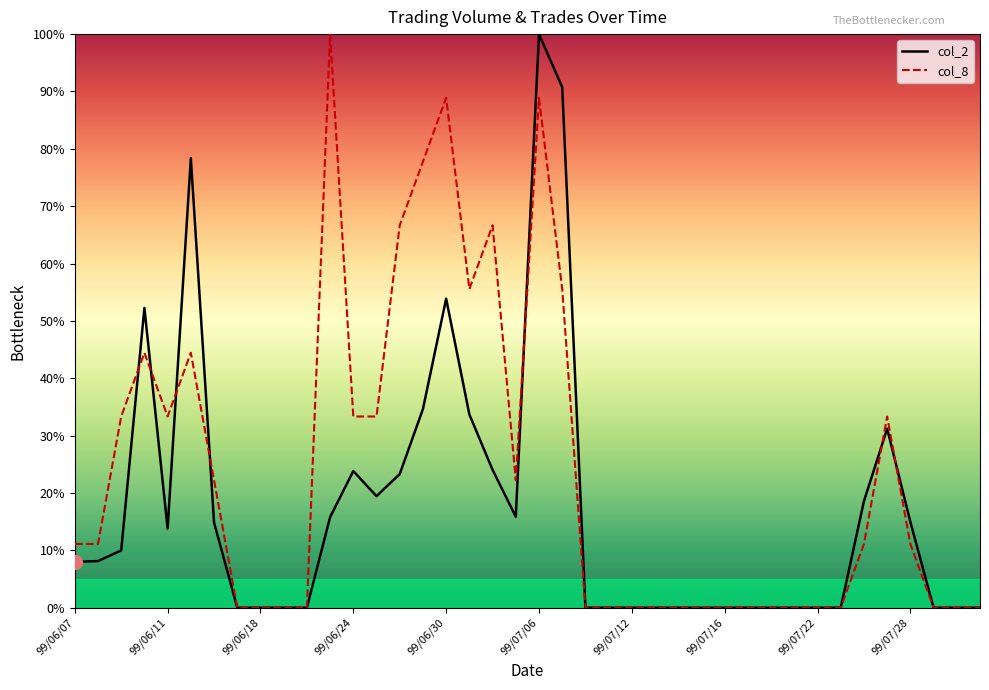

True or false: col_2 has more than 2 points higher than both neighbors.

True